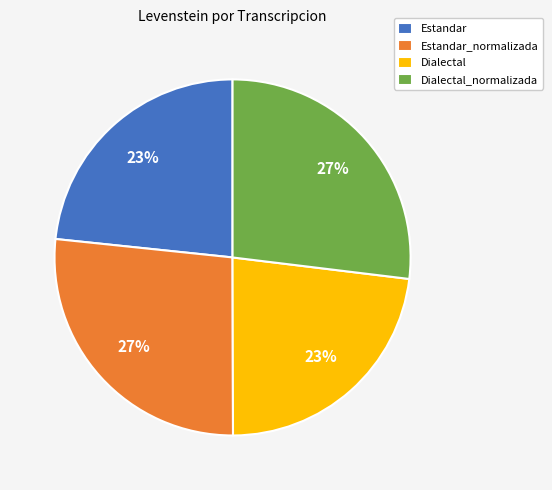

Combined, do Dialectal and Estandar account for over 50%?

No